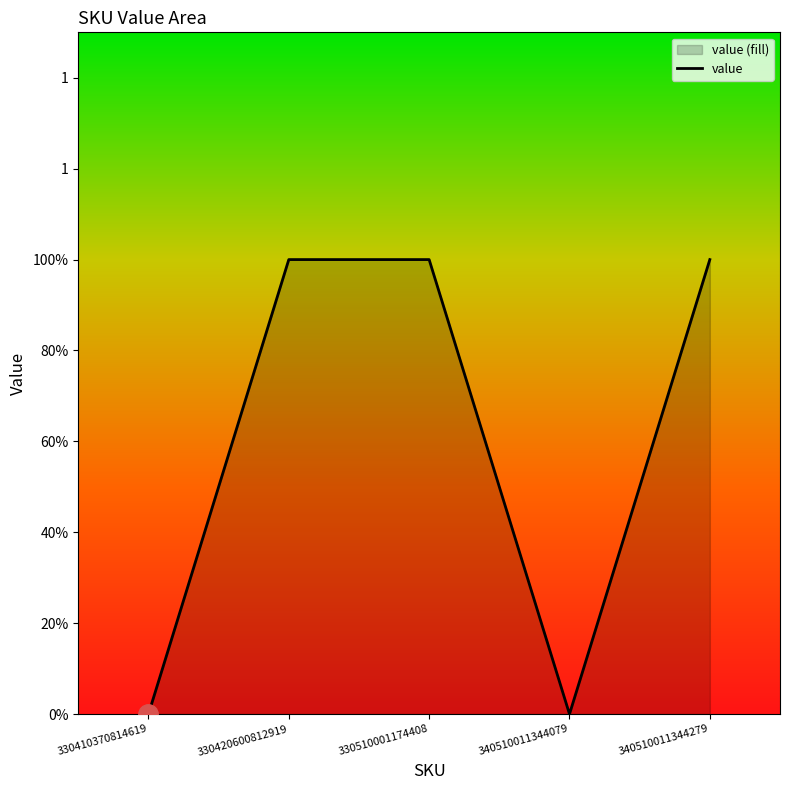

Does the chart have visible grid lines?

No